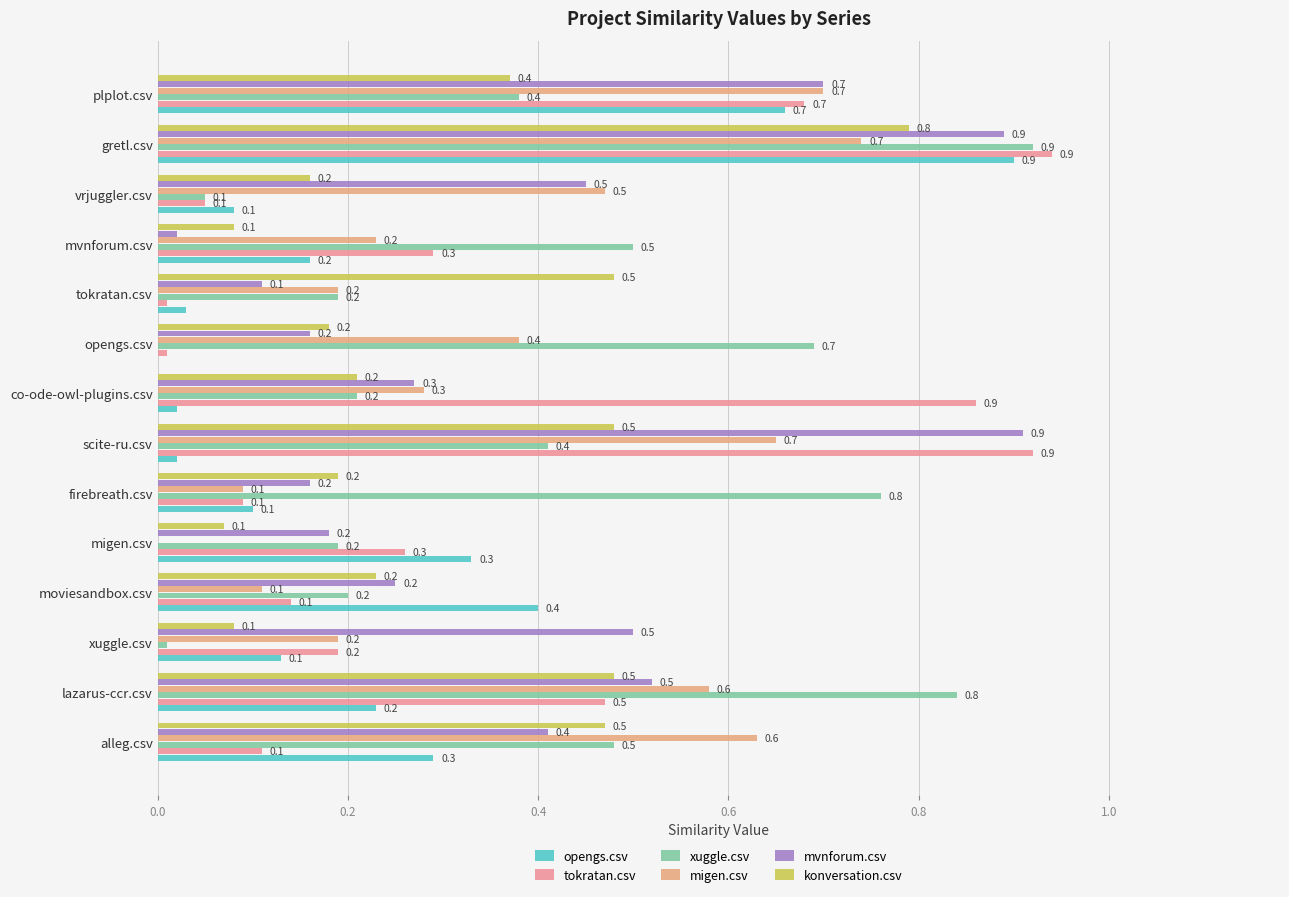

How many positive values does the opengs.csv series have?

13